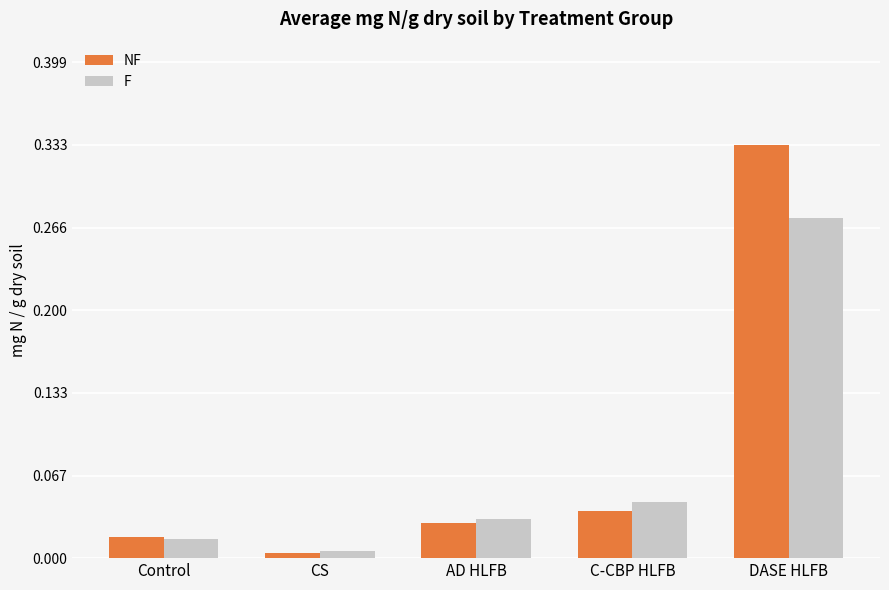

Rank the categories by NF value from highest to lowest.

DASE HLFB, C-CBP HLFB, AD HLFB, Control, CS